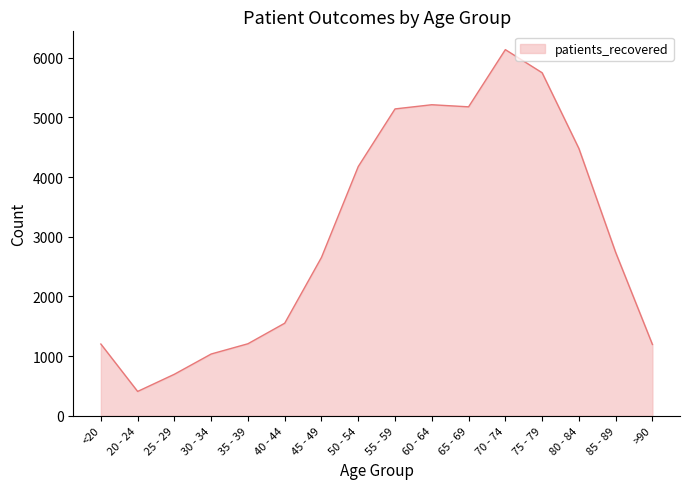

The chart shows a value of 920 at 25 - 29. True or false?

False